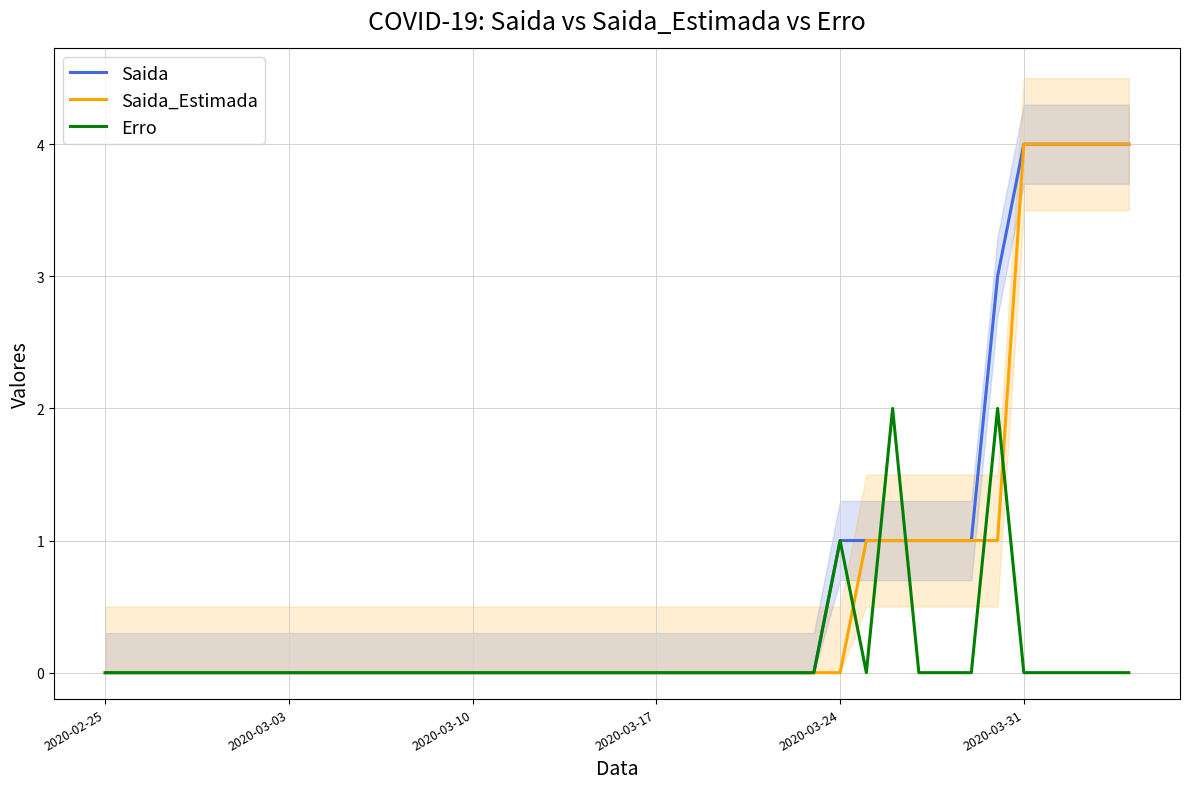

How many data points does each series have?

40